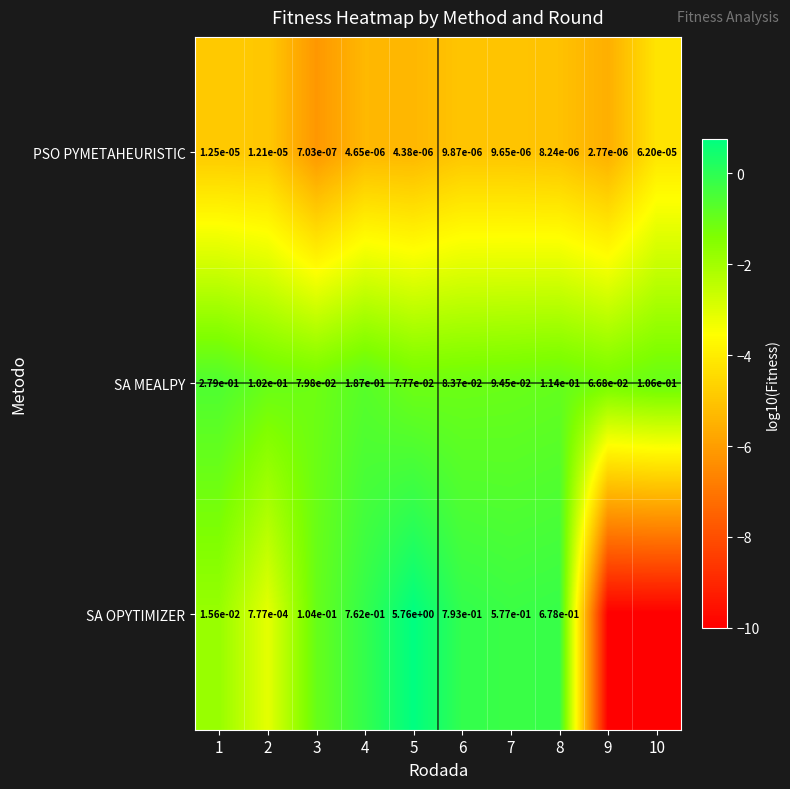

Which category has the highest value in the PSO PYMETAHEURISTIC series?

10